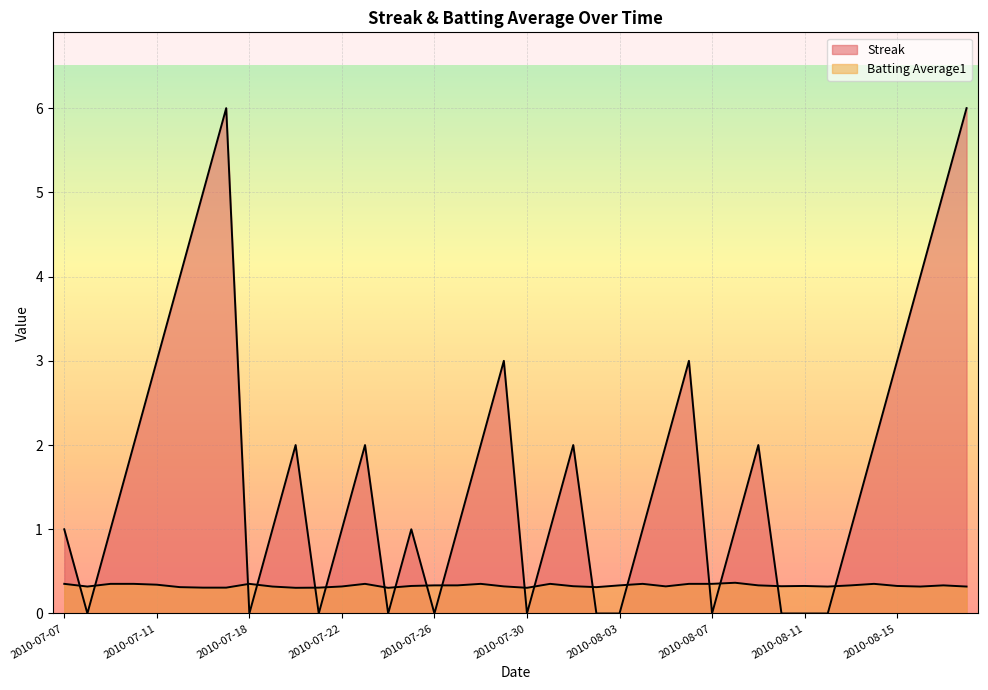

Where do Streak and Batting Average1 first cross each other?

2010-07-07 and 2010-07-08